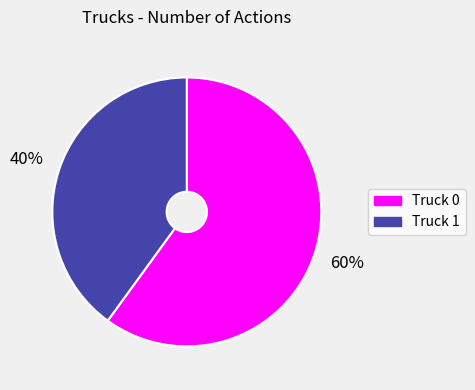

True or false: Truck 1 accounts for 40% of the total.

True